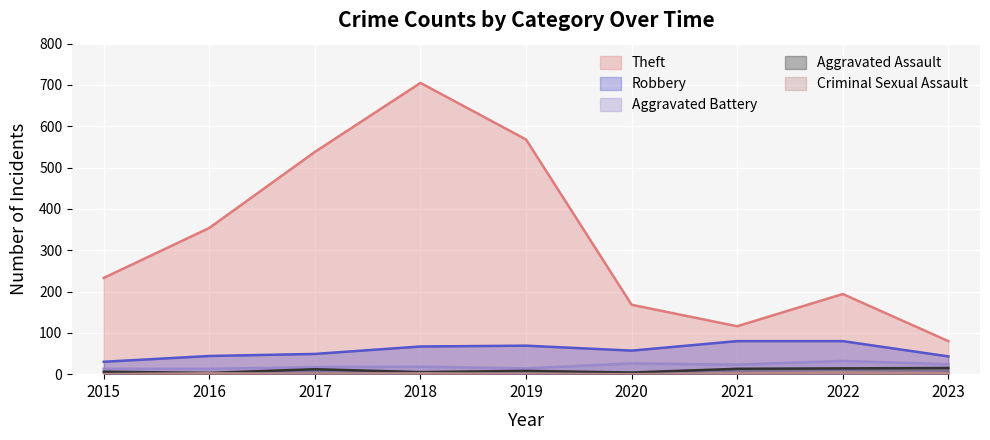

True or false: Theft and Criminal Sexual Assault cross at least once.

False